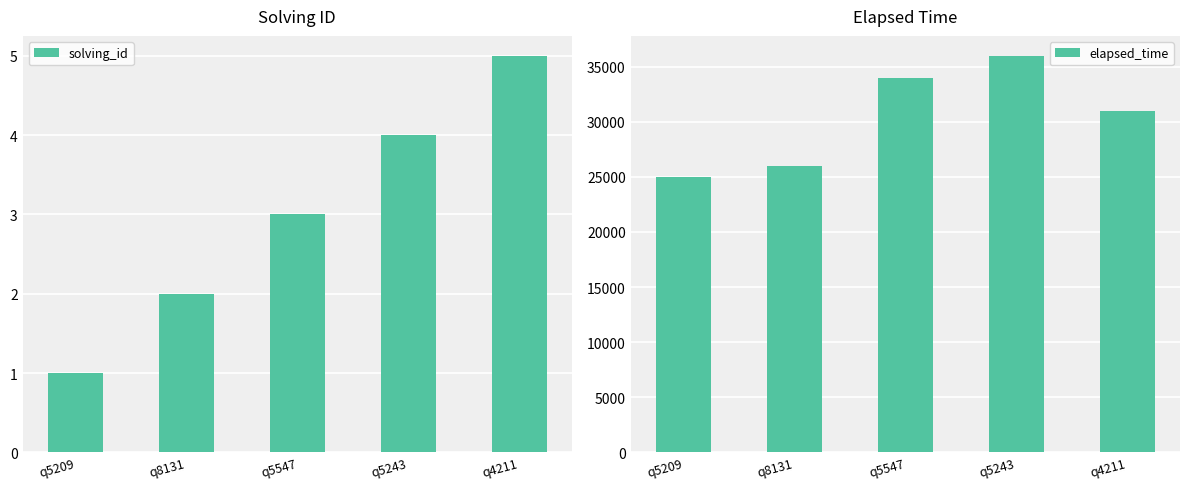

Which series has the largest range (max minus min)?

elapsed_time